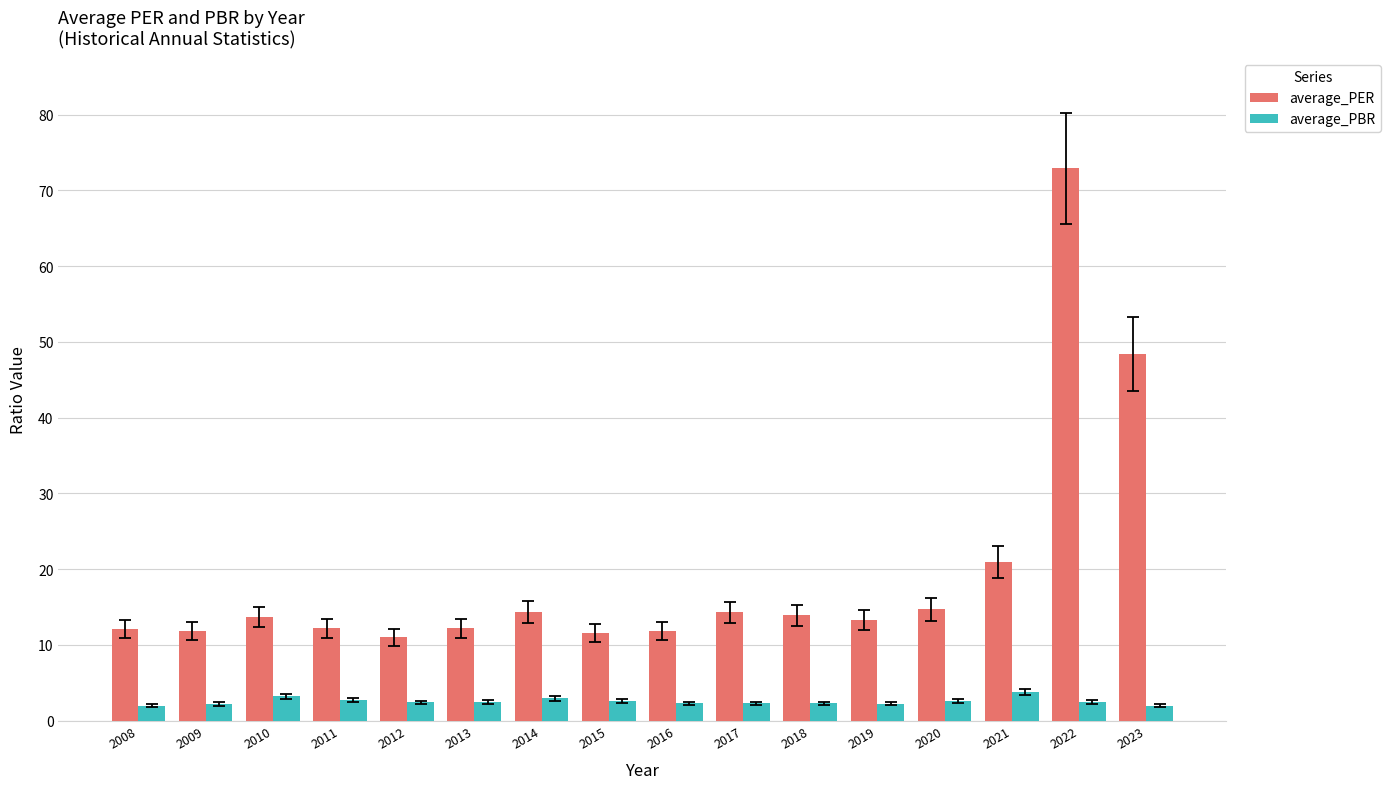

What is the value of the average_PER bar at the 15th from the left?

72.9